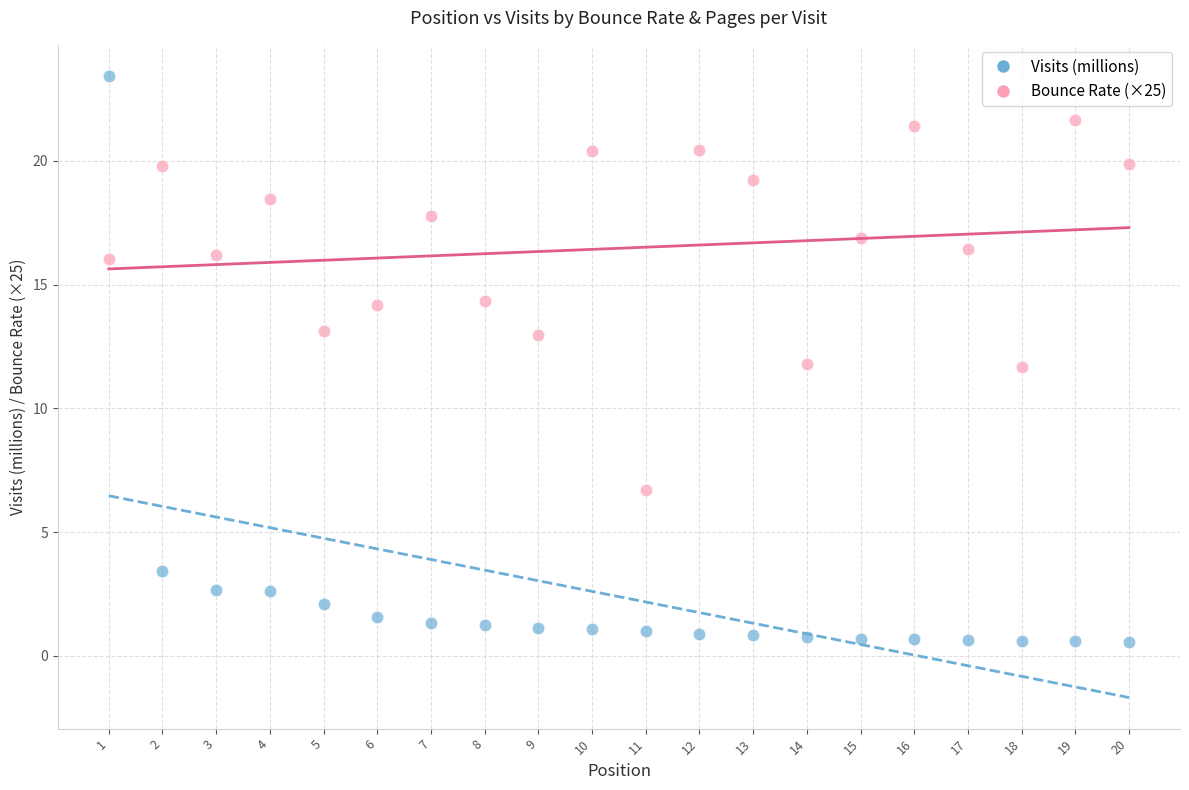

Across all data points, what is the range of X values (max minus min)?

19.0